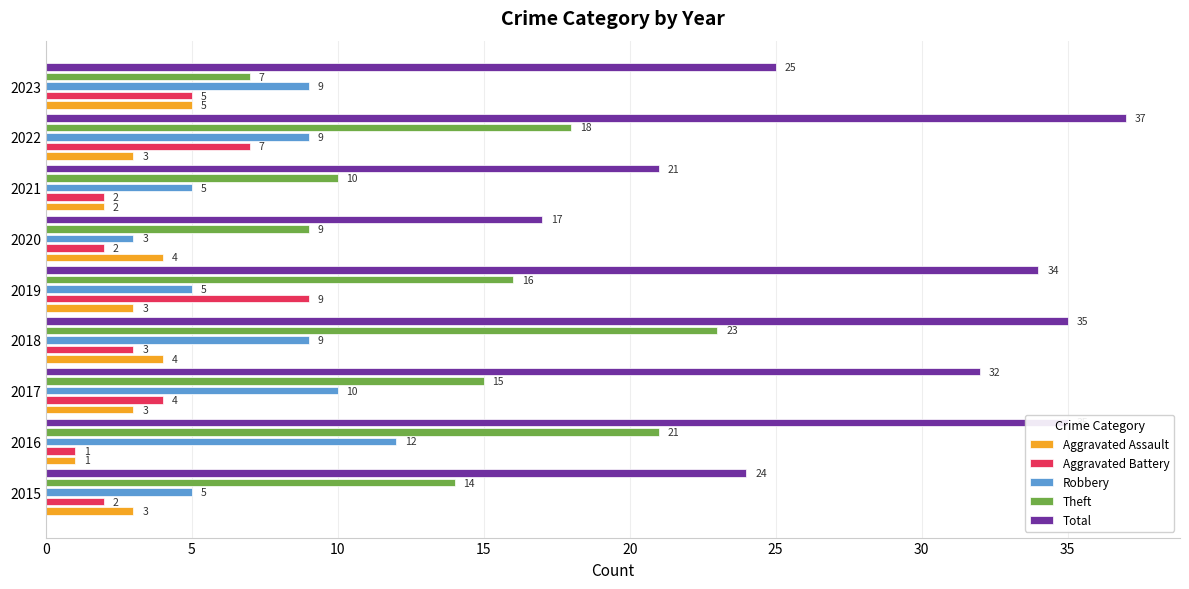

Which label corresponds to the largest value in the chart?

2022